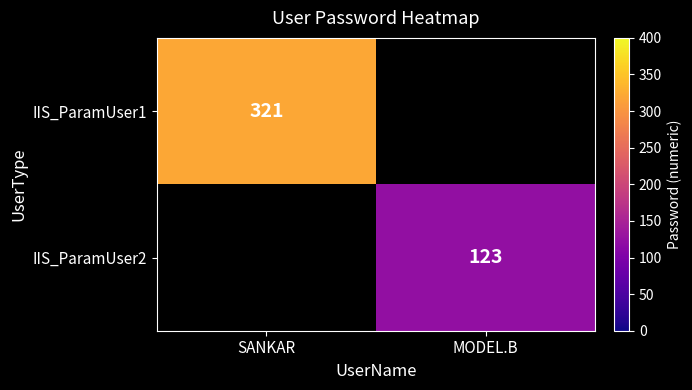

What is the minimum value shown in the chart?

123.0